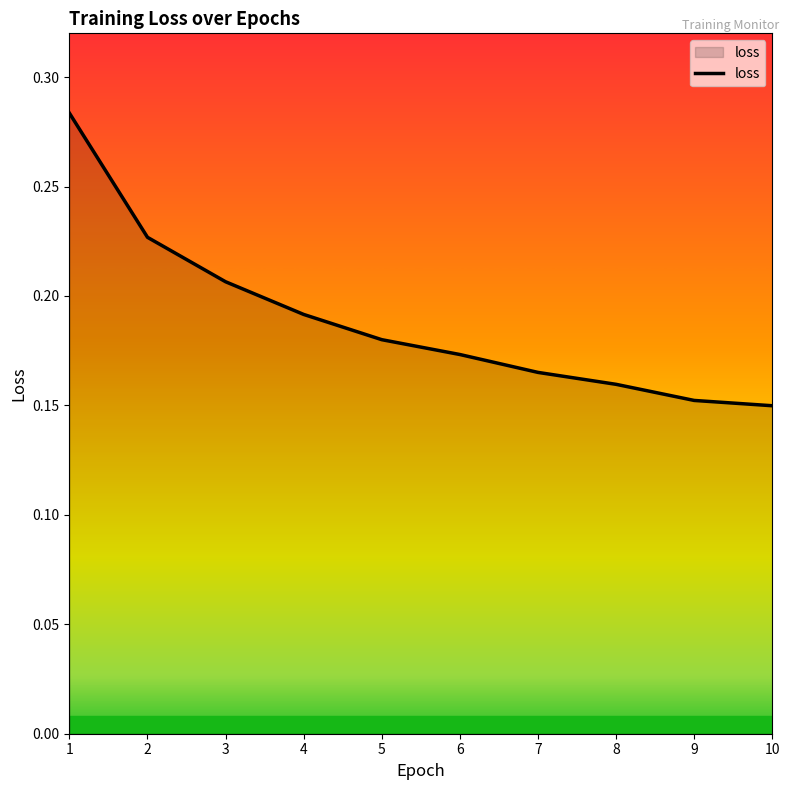

Between 6 and 7, which is larger?

6